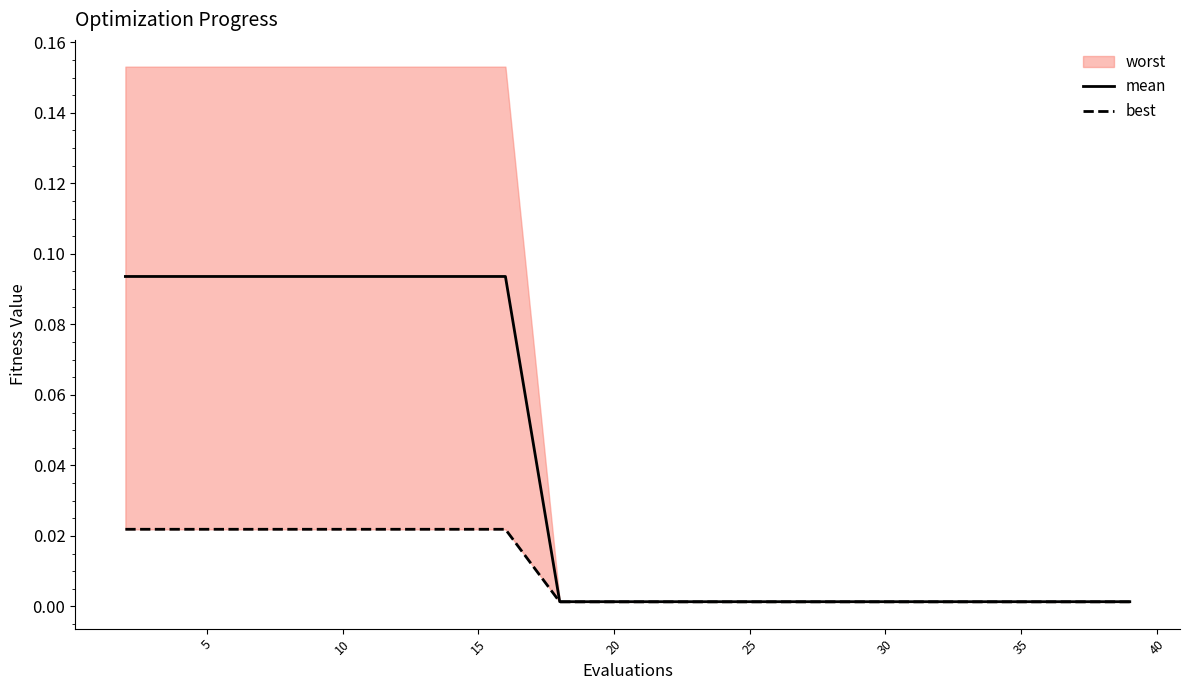

Does the chart have visible grid lines?

No